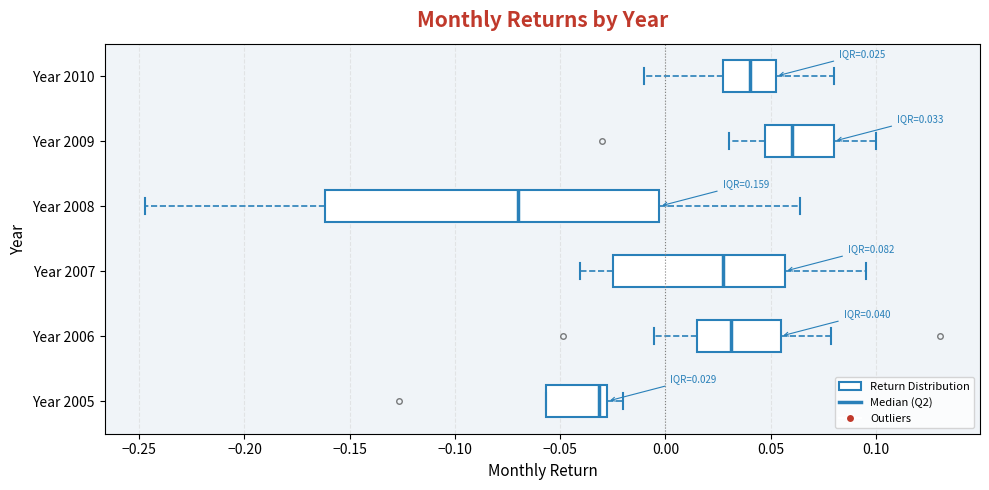

Which box's median line is the furthest to the left?

Year 2008